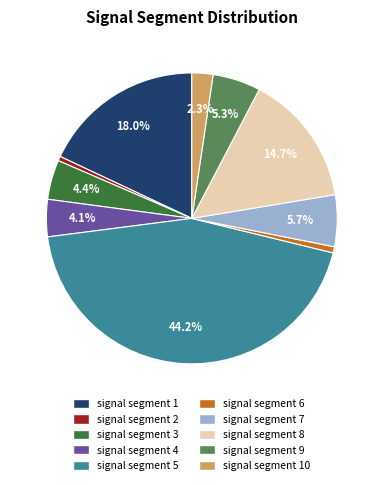

Which has a higher value, signal segment 1 or signal segment 5?

signal segment 5